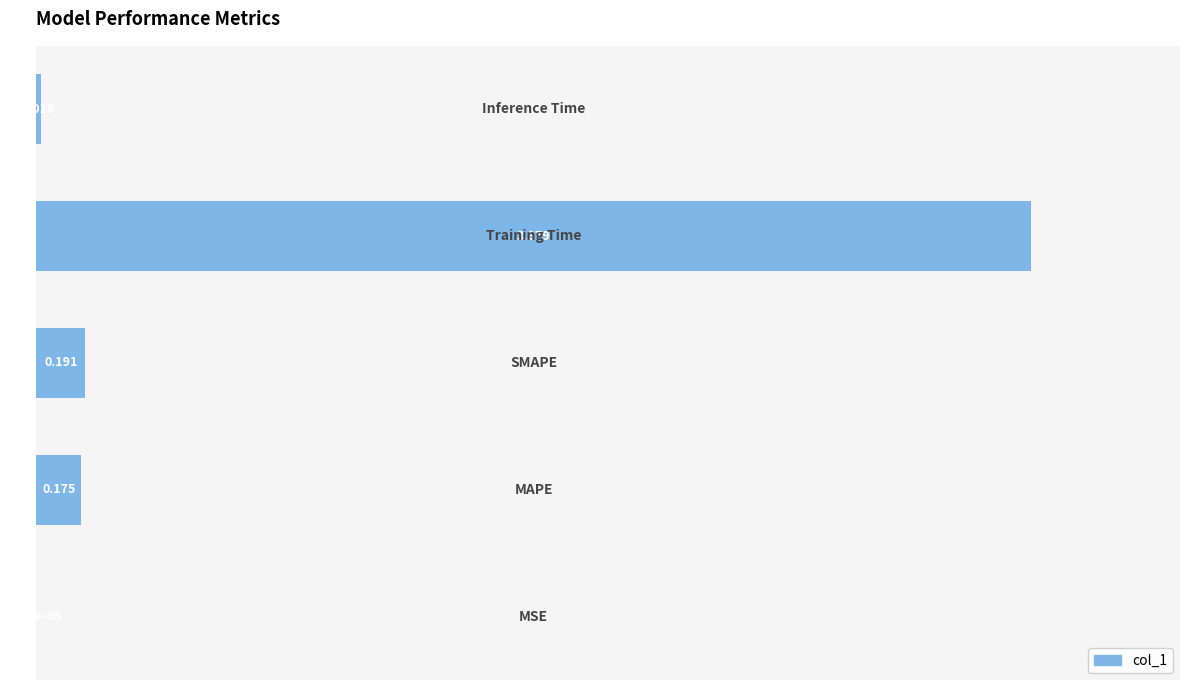

How many series are shown in this chart?

1